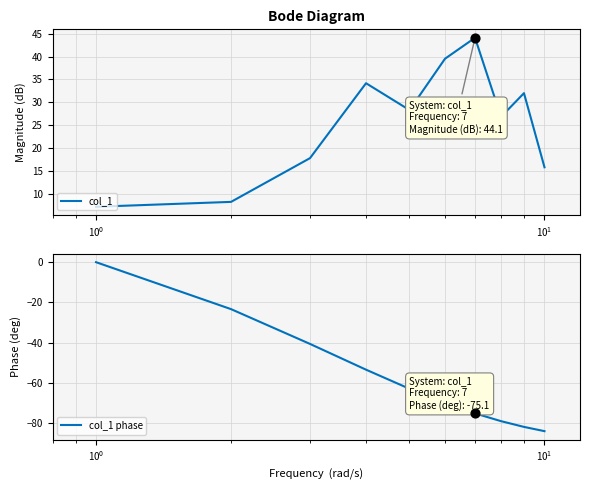

What is the maximum value for col_1?

44.1